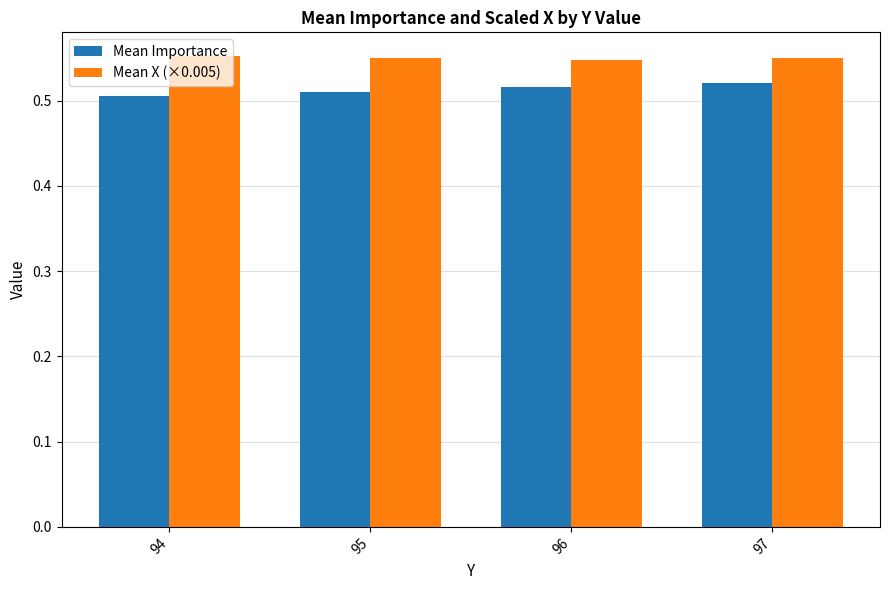

Count the Mean Importance values in the range 0 to 1.

4